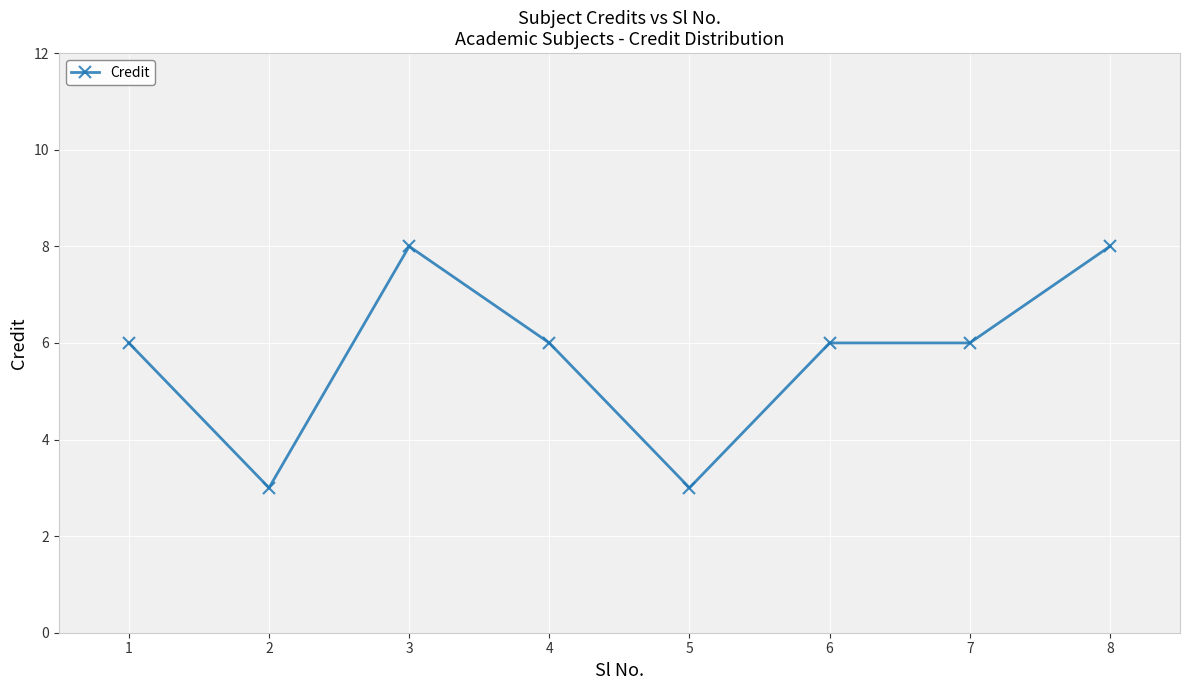

Which has a higher value, 2 or 6?

6